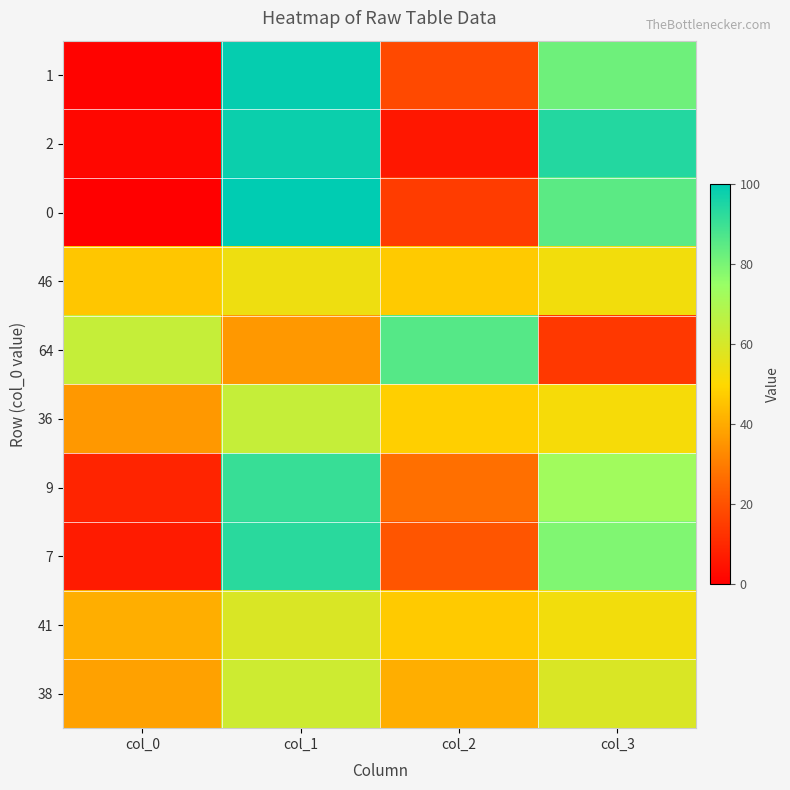

At col_3, list the series in order from smallest to largest.

64, 36, 46, 41, 38, 9, 7, 1, 0, 2